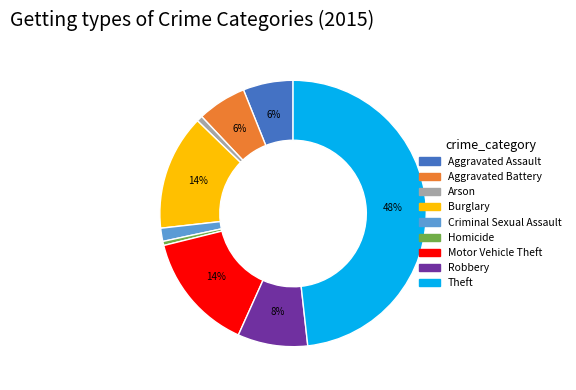

Is the sum of Arson and Aggravated Battery greater than half?

No